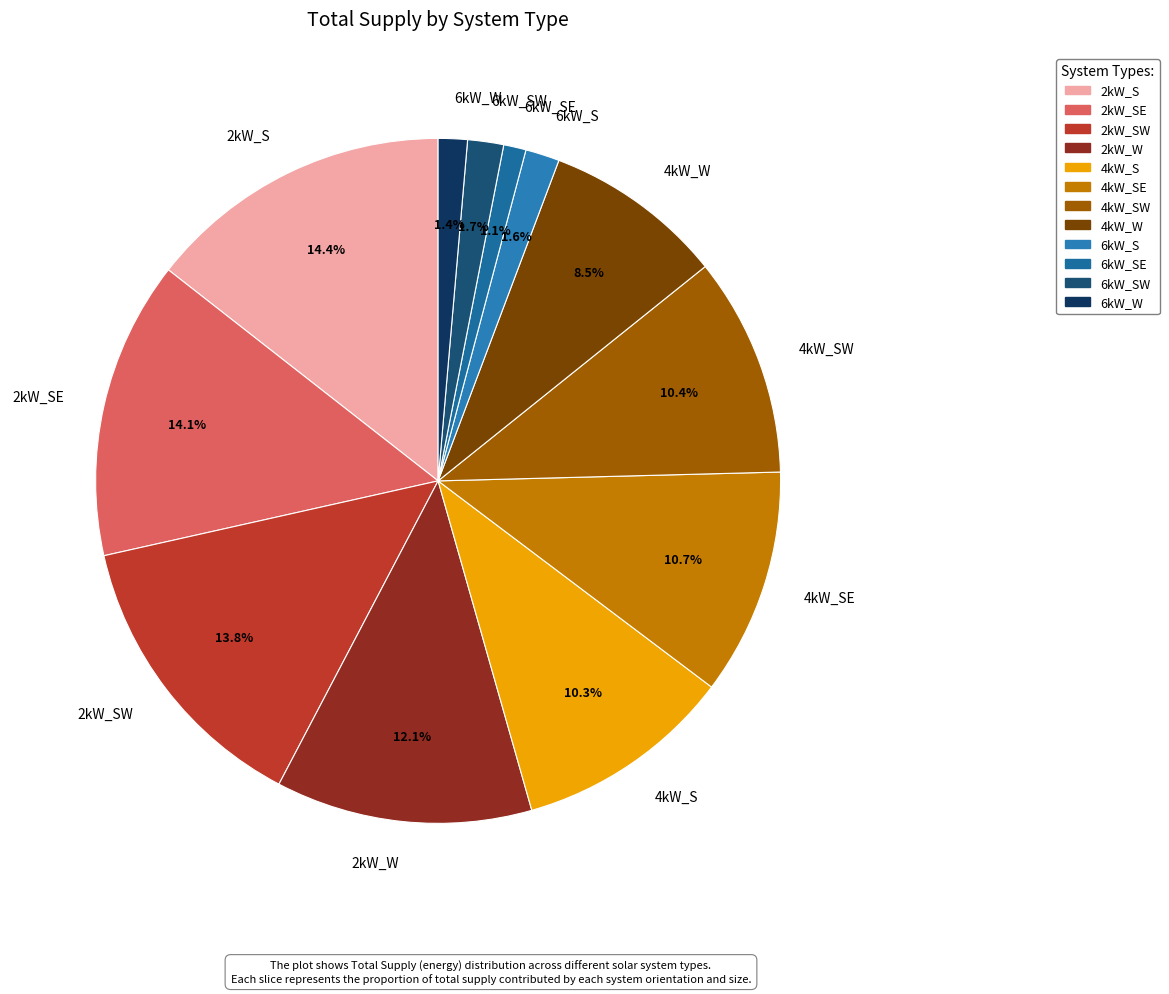

What percentage is the 2kW_W slice, to the nearest percent?

12%